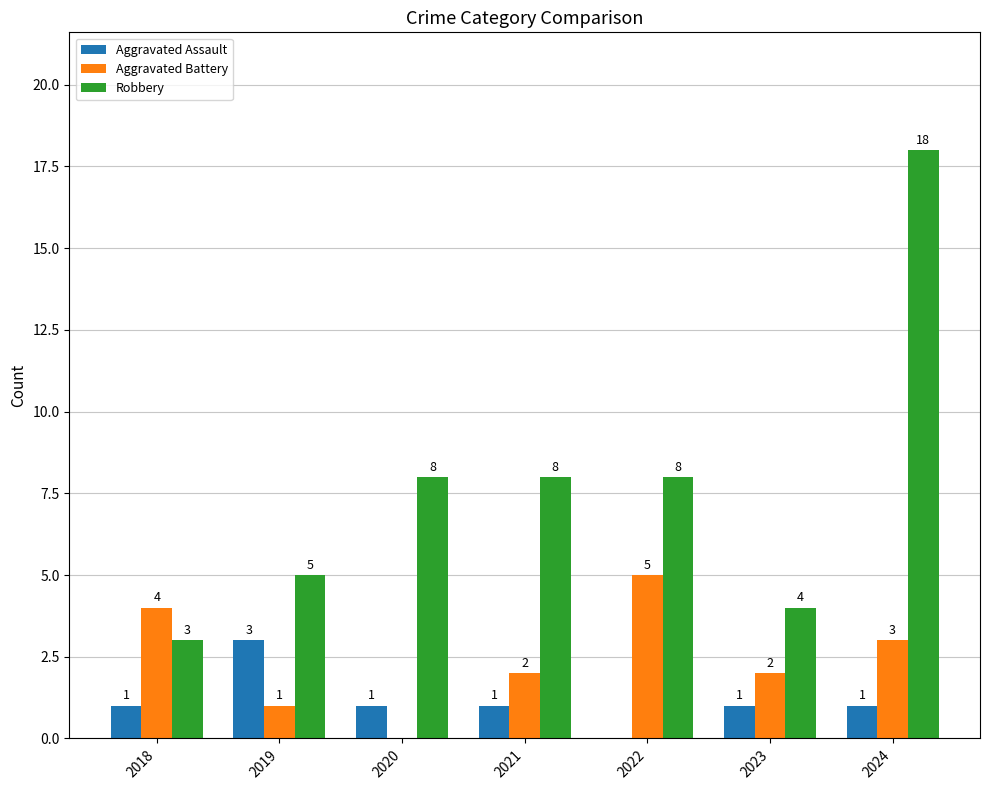

What is the spread (max minus min) of values at 2021?

7